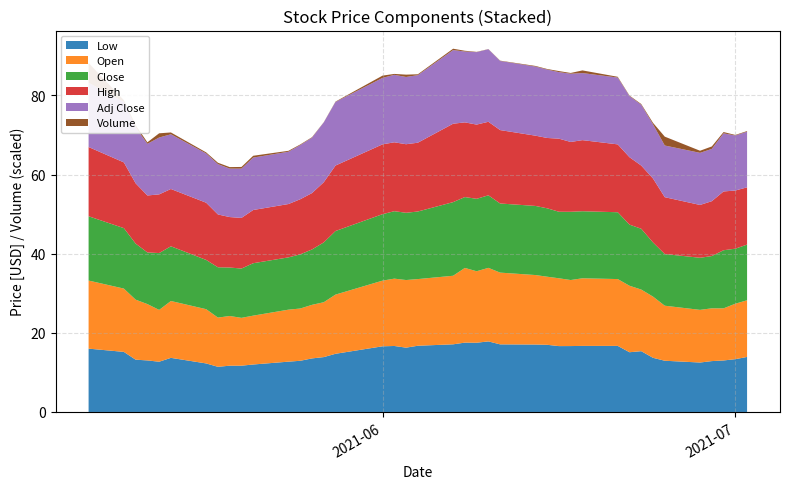

Reading right to left, transcribe all the data shown in this chart.

Low: 2021-07-02=13.9	2021-07-01=13.3	2021-06-30=13.0	2021-06-29=12.9	2021-06-28=12.5	2021-06-25=12.9	2021-06-24=13.7	2021-06-23=15.4	2021-06-22=15.1	2021-06-21=16.7	2021-06-18=16.7	2021-06-17=16.7	2021-06-16=16.6	2021-06-15=17.0	2021-06-14=17.1	2021-06-11=17.1	2021-06-10=17.8	2021-06-09=17.5	2021-06-08=17.5	2021-06-07=17.1	2021-06-04=16.7	2021-06-03=16.3	2021-06-02=16.7	2021-06-01=16.6	2021-05-28=14.7	2021-05-27=13.9	2021-05-26=13.5	2021-05-25=12.9	2021-05-24=12.7	2021-05-21=12.0	2021-05-20=11.7	2021-05-19=11.7	2021-05-18=11.4	2021-05-17=12.3	2021-05-14=13.7	2021-05-13=12.7	2021-05-12=13.0	2021-05-11=13.2	2021-05-10=15.2	2021-05-07=16.0
Open: 2021-07-02=14.3	2021-07-01=14.0	2021-06-30=13.2	2021-06-29=13.3	2021-06-28=13.3	2021-06-25=13.9	2021-06-24=15.5	2021-06-23=15.6	2021-06-22=16.8	2021-06-21=16.9	2021-06-18=17.1	2021-06-17=16.7	2021-06-16=17.1	2021-06-15=17.2	2021-06-14=17.6	2021-06-11=18.1	2021-06-10=18.6	2021-06-09=18.1	2021-06-08=18.9	2021-06-07=17.3	2021-06-04=16.9	2021-06-03=17.1	2021-06-02=17.0	2021-06-01=16.6	2021-05-28=15.0	2021-05-27=13.9	2021-05-26=13.5	2021-05-25=13.2	2021-05-24=13.1	2021-05-21=12.3	2021-05-20=12.1	2021-05-19=12.6	2021-05-18=12.4	2021-05-17=13.7	2021-05-14=14.4	2021-05-13=13.1	2021-05-12=14.2	2021-05-11=15.2	2021-05-10=16.0	2021-05-07=17.2
Close: 2021-07-02=14.1	2021-07-01=13.9	2021-06-30=14.7	2021-06-29=13.2	2021-06-28=13.2	2021-06-25=13.1	2021-06-24=13.7	2021-06-23=15.4	2021-06-22=15.4	2021-06-21=16.9	2021-06-18=16.9	2021-06-17=17.2	2021-06-16=16.8	2021-06-15=17.3	2021-06-14=17.5	2021-06-11=17.5	2021-06-10=18.3	2021-06-09=18.3	2021-06-08=17.9	2021-06-07=18.6	2021-06-04=17.1	2021-06-03=17.0	2021-06-02=17.1	2021-06-01=16.8	2021-05-28=16.1	2021-05-27=15.1	2021-05-26=14.0	2021-05-25=13.7	2021-05-24=13.2	2021-05-21=13.2	2021-05-20=12.5	2021-05-19=12.2	2021-05-18=12.7	2021-05-17=12.4	2021-05-14=13.8	2021-05-13=14.4	2021-05-12=13.1	2021-05-11=14.2	2021-05-10=15.3	2021-05-07=16.2
High: 2021-07-02=14.5	2021-07-01=14.7	2021-06-30=14.9	2021-06-29=13.9	2021-06-28=13.3	2021-06-25=14.4	2021-06-24=16.2	2021-06-23=16.0	2021-06-22=17.0	2021-06-21=17.2	2021-06-18=18.0	2021-06-17=17.6	2021-06-16=18.5	2021-06-15=17.8	2021-06-14=17.8	2021-06-11=18.6	2021-06-10=18.6	2021-06-09=18.8	2021-06-08=18.9	2021-06-07=19.8	2021-06-04=17.4	2021-06-03=17.3	2021-06-02=17.4	2021-06-01=17.6	2021-05-28=16.6	2021-05-27=15.2	2021-05-26=14.2	2021-05-25=13.9	2021-05-24=13.5	2021-05-21=13.4	2021-05-20=12.8	2021-05-19=12.8	2021-05-18=13.3	2021-05-17=14.5	2021-05-14=14.5	2021-05-13=14.8	2021-05-12=14.4	2021-05-11=15.2	2021-05-10=16.6	2021-05-07=17.5
Adj Close: 2021-07-02=14.1	2021-07-01=13.9	2021-06-30=14.7	2021-06-29=13.2	2021-06-28=13.2	2021-06-25=13.1	2021-06-24=13.7	2021-06-23=15.4	2021-06-22=15.4	2021-06-21=16.9	2021-06-18=16.9	2021-06-17=17.2	2021-06-16=16.8	2021-06-15=17.3	2021-06-14=17.5	2021-06-11=17.5	2021-06-10=18.3	2021-06-09=18.3	2021-06-08=17.9	2021-06-07=18.6	2021-06-04=17.1	2021-06-03=17.0	2021-06-02=17.1	2021-06-01=16.8	2021-05-28=16.1	2021-05-27=15.1	2021-05-26=14.0	2021-05-25=13.7	2021-05-24=13.2	2021-05-21=13.2	2021-05-20=12.5	2021-05-19=12.2	2021-05-18=12.7	2021-05-17=12.4	2021-05-14=13.8	2021-05-13=14.4	2021-05-12=13.1	2021-05-11=14.2	2021-05-10=15.3	2021-05-07=16.2
Volume: 2021-07-02=93300.0	2021-07-01=81400.0	2021-06-30=192300.0	2021-06-29=366900.0	2021-06-28=312600.0	2021-06-25=1318500.0	2021-06-24=218800.0	2021-06-23=109400.0	2021-06-22=77300.0	2021-06-21=111300.0	2021-06-18=397300.0	2021-06-17=111000.0	2021-06-16=158000.0	2021-06-15=83800.0	2021-06-14=91600.0	2021-06-11=48000.0	2021-06-10=23600.0	2021-06-09=40200.0	2021-06-08=113100.0	2021-06-07=204400.0	2021-06-04=128500.0	2021-06-03=344800.0	2021-06-02=138300.0	2021-06-01=335000.0	2021-05-28=57500.0	2021-05-27=29400.0	2021-05-26=73200.0	2021-05-25=93000.0	2021-05-24=136900.0	2021-05-21=270700.0	2021-05-20=249800.0	2021-05-19=223600.0	2021-05-18=208300.0	2021-05-17=160600.0	2021-05-14=271900.0	2021-05-13=627600.0	2021-05-12=228400.0	2021-05-11=322100.0	2021-05-10=264700.0	2021-05-07=2937400.0